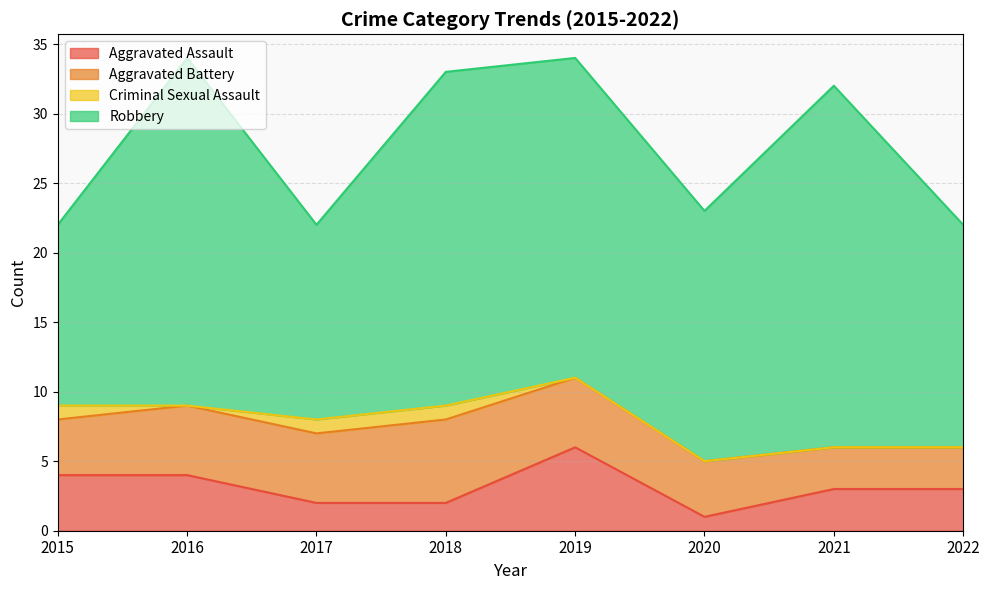

How many lines are shown in the chart?

4